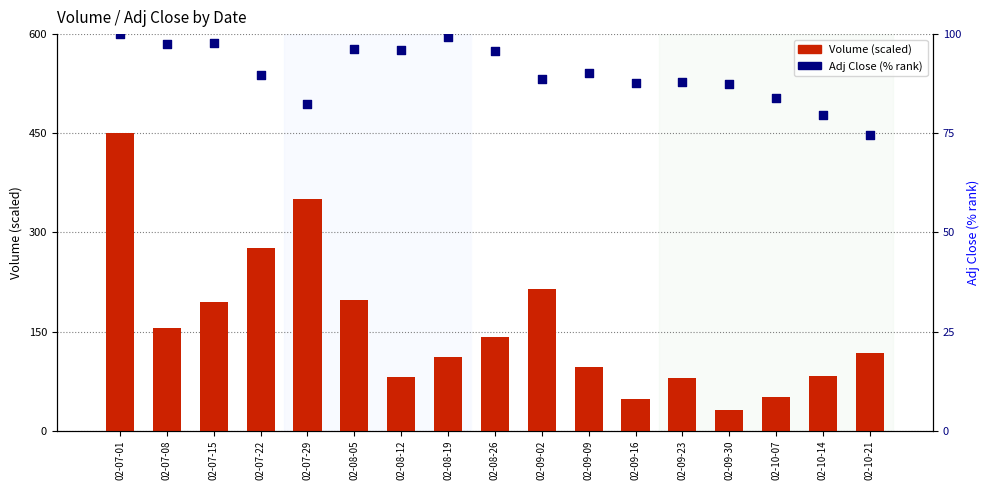

What is the total value across all series at 02-07-29?

433.4